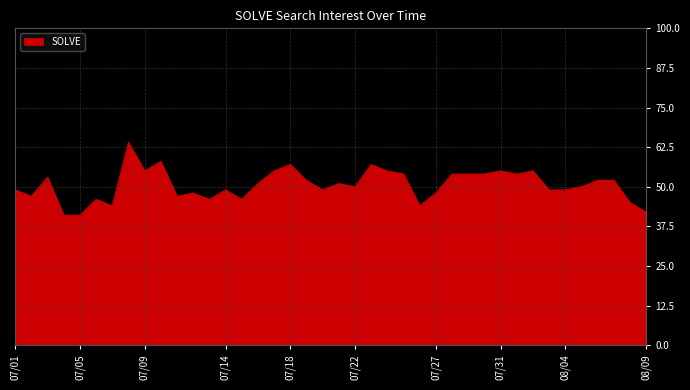

What is the greatest value displayed?

64